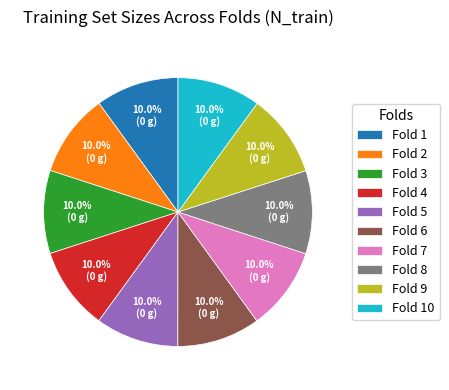

Is the sum of Fold 6 and Fold 1 greater than half?

No